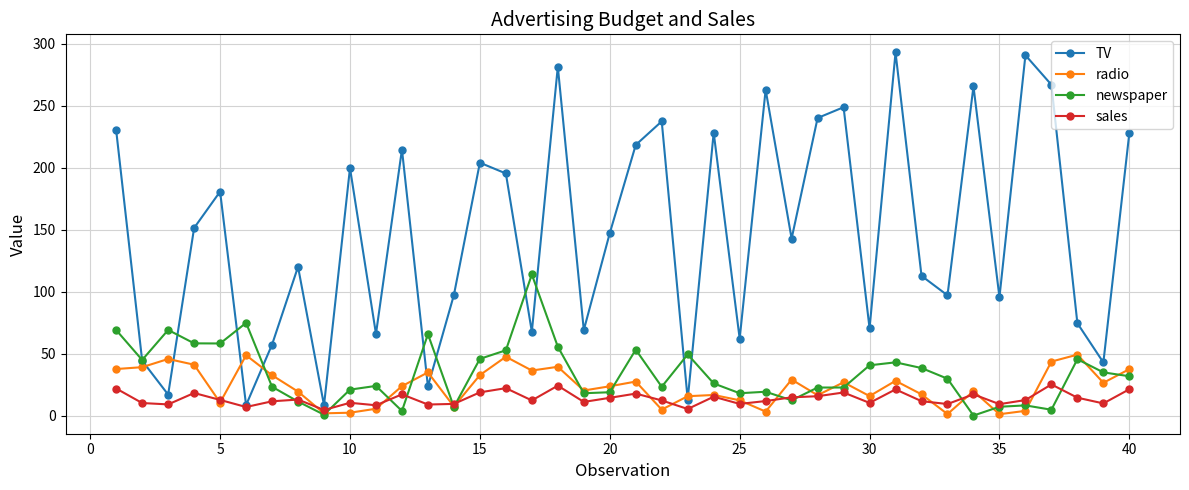

Does the chart have visible grid lines?

Yes